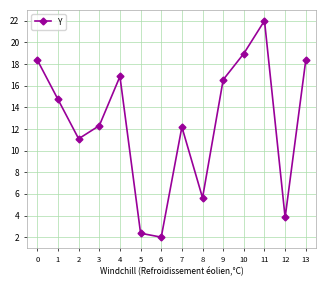

Is it true that the value at 7 is 12.2?

True